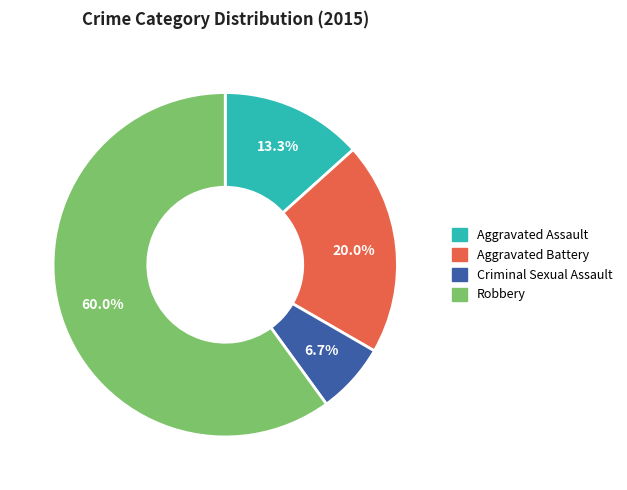

To the nearest percent, what is the difference between the Aggravated Battery and Aggravated Assault slice percentages?

7%